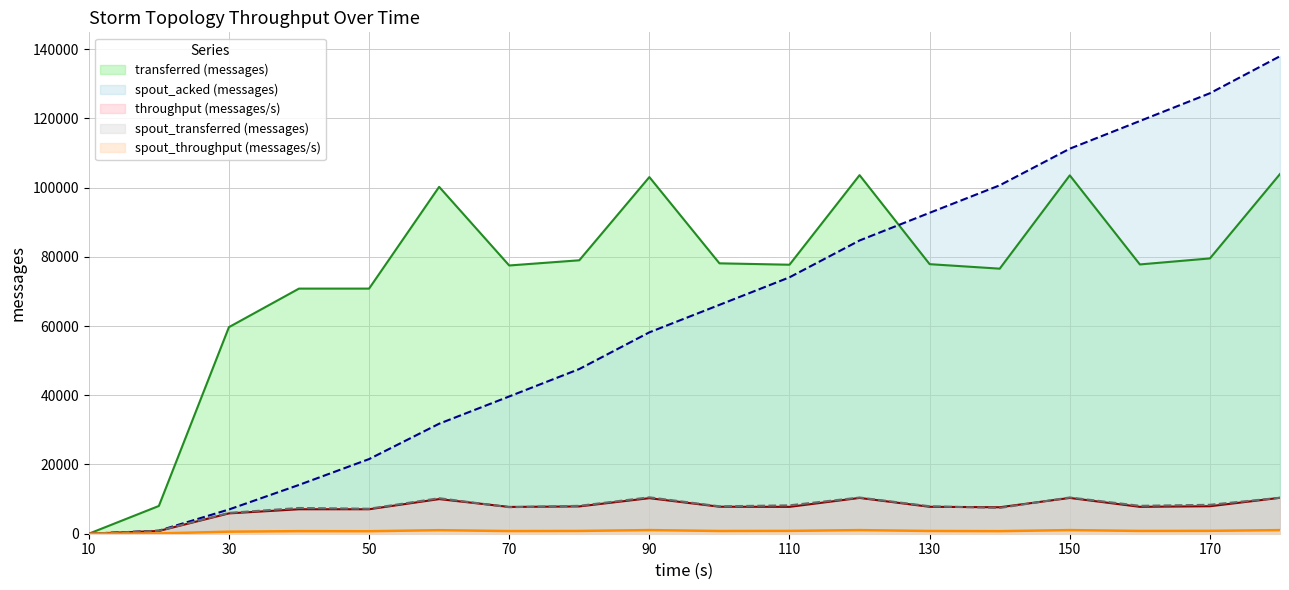

What is the difference between the spout_acked (messages) values at 180 and 50?

116400